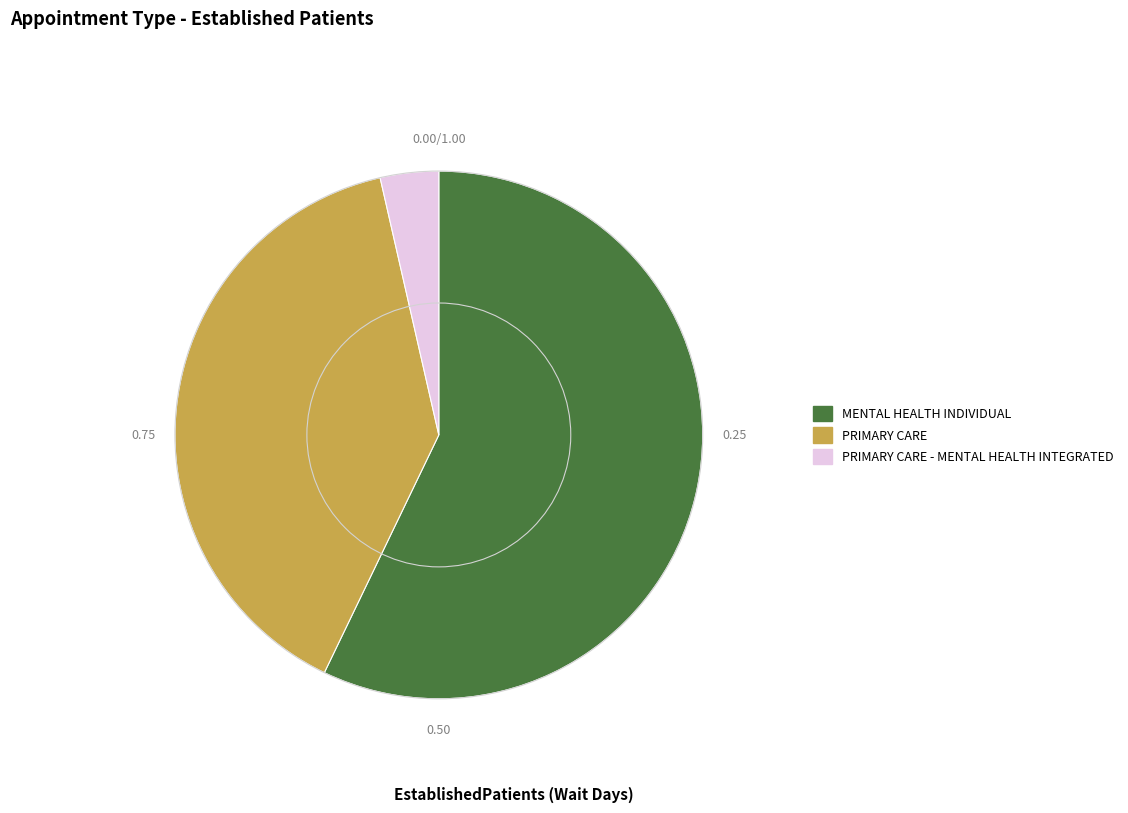

Is there any slice that represents more than half of the pie?

Yes